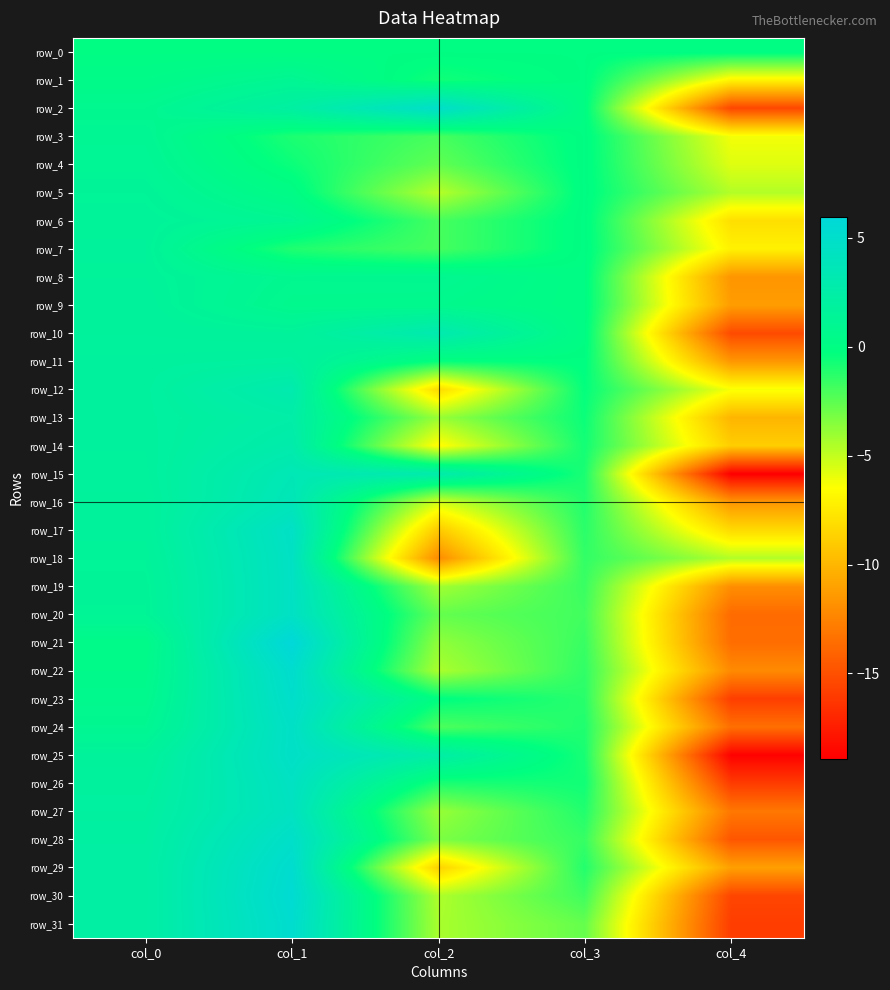

Count the number of categories in the chart.

5